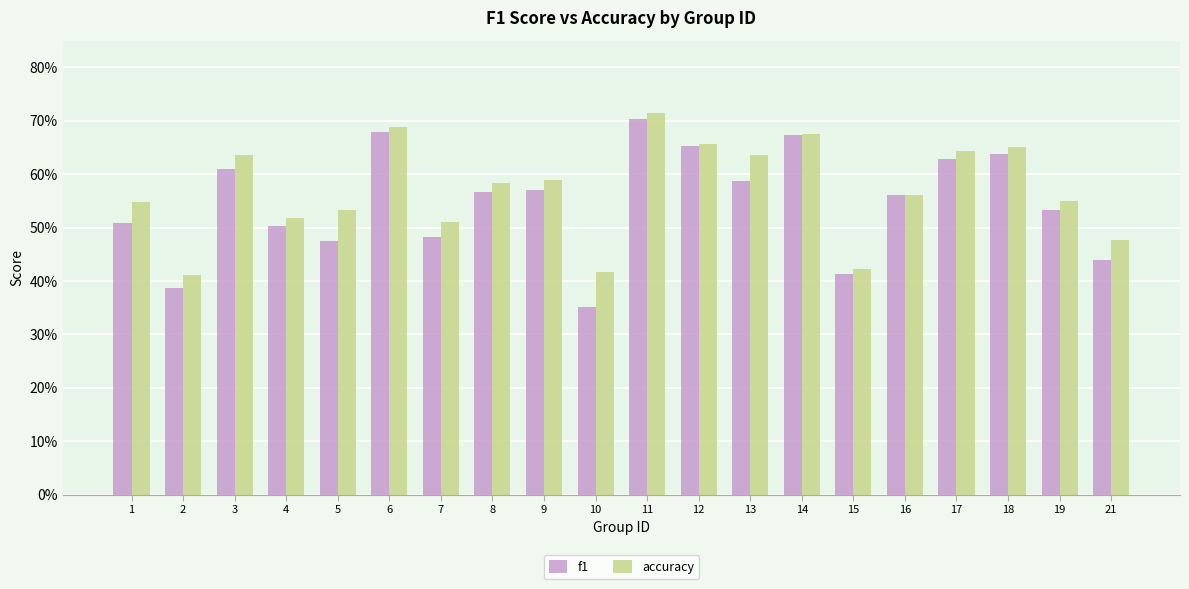

Is the value of f1 at 8 greater than the value of accuracy at 21?

Yes